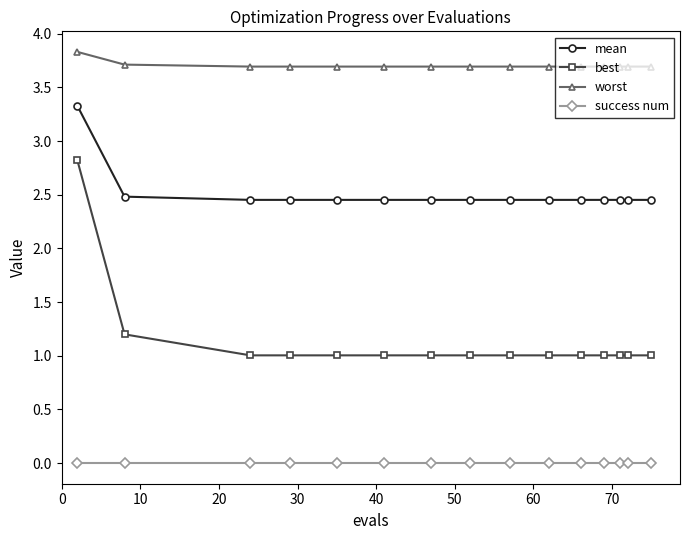

At how many categories does at least one series exceed 1?

15